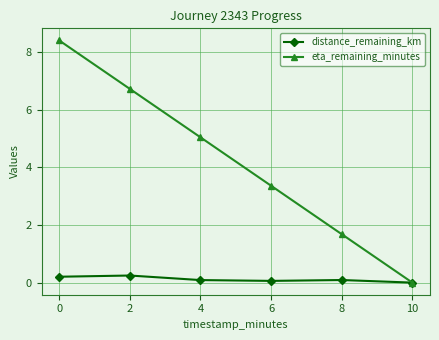

Is this an area chart (filled region under the line)?

No